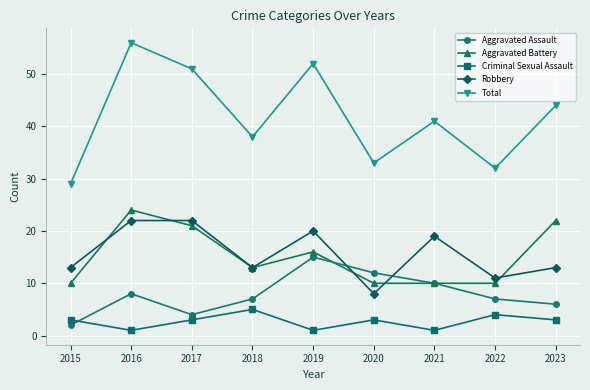

True or false: Criminal Sexual Assault has more than 1 interior local peaks.

True